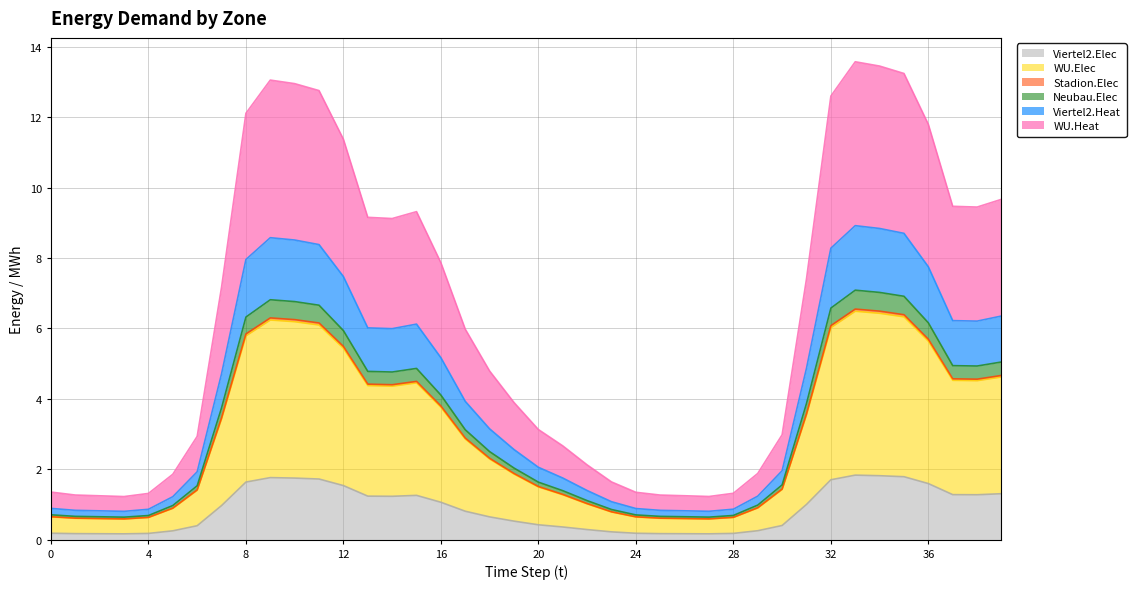

List the labels in order of Neubau.Elec value, largest first.

33, 34, 35, 9, 10, 11, 32, 8, 36, 12, 39, 37, 38, 15, 13, 14, 16, 31, 7, 17, 18, 19, 20, 30, 6, 21, 22, 29, 5, 23, 0, 24, 28, 4, 1, 25, 26, 2, 27, 3